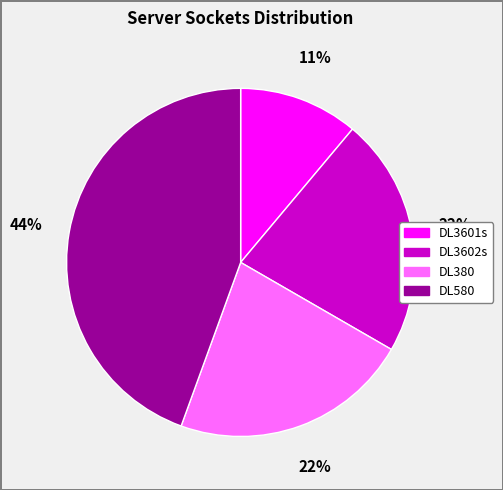

How many segments does this pie chart have?

4